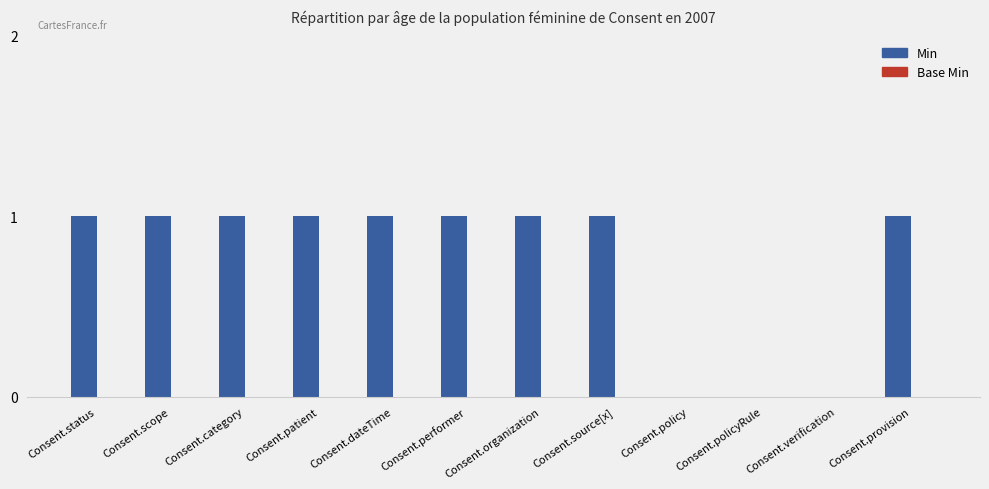

What is the sum of all values?

9